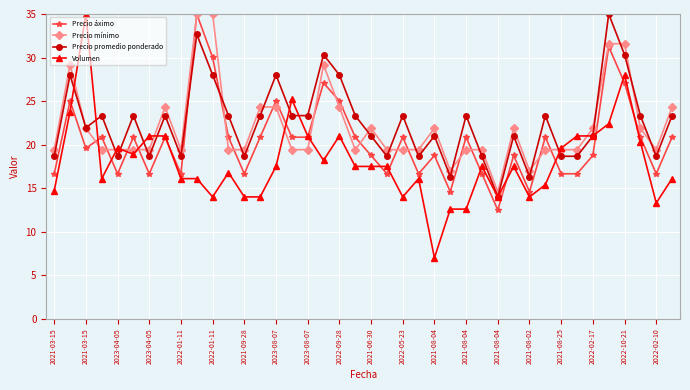

Which series has the widest spread of values?

Volumen